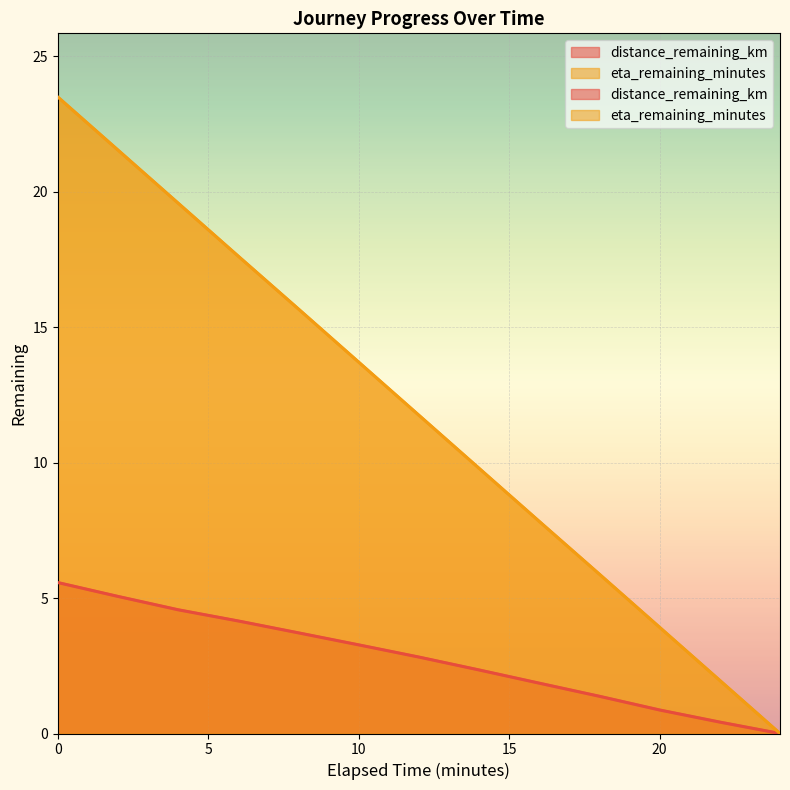

What is the total value across all series at 8.0?

19.4